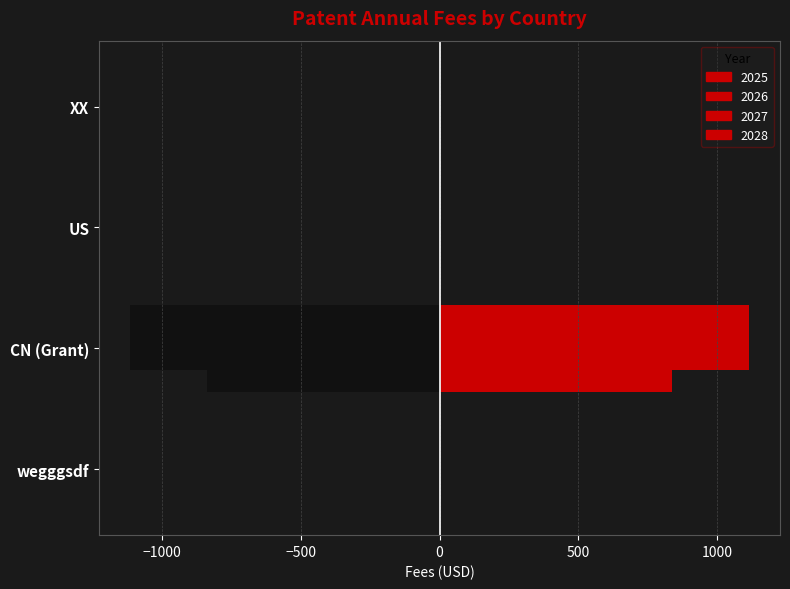

Reading left to right, extract all data points from this chart.

0.0	-836.0	0.0	0.0